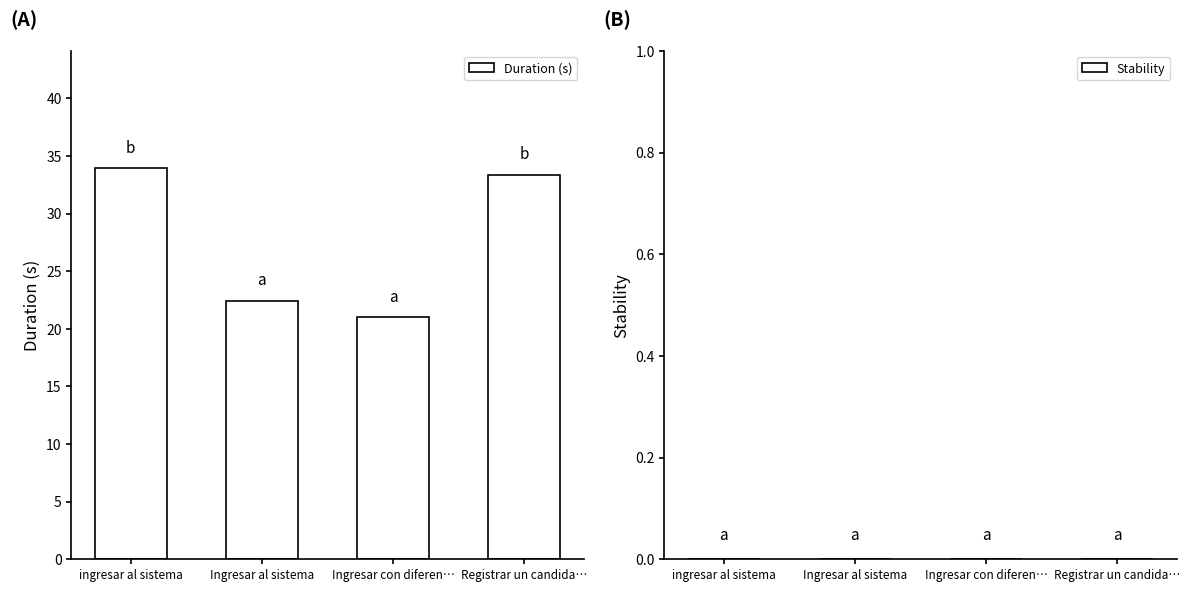

Reading left to right, extract all data points from this chart.

33.9	22.5	21.0	33.4